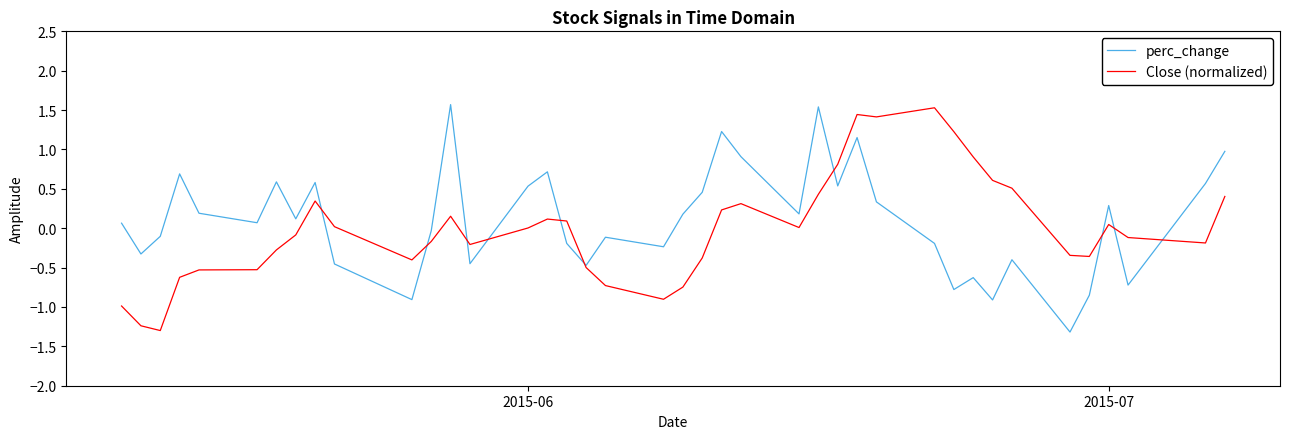

What is the maximum value for Close (normalized)?

1.5